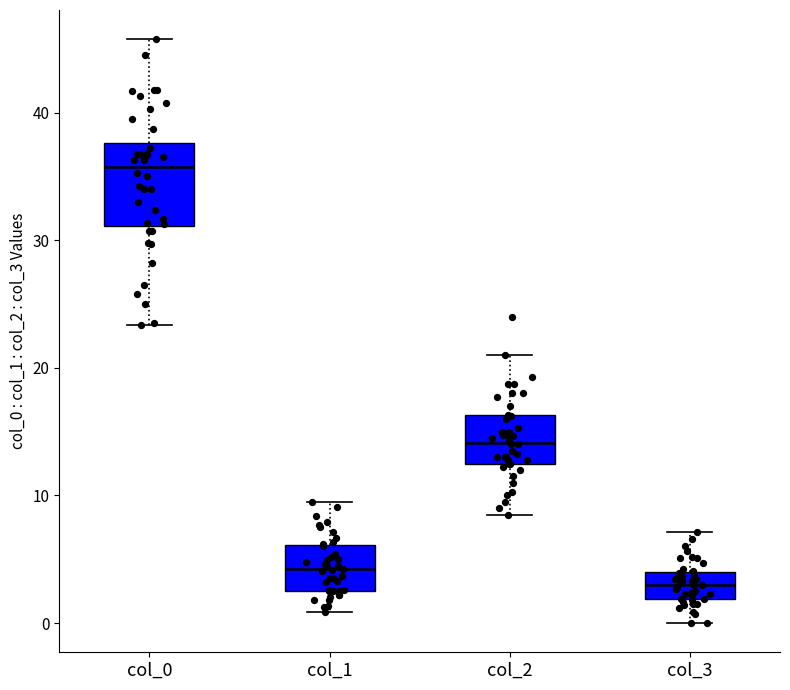

Reading left to right, transcribe this box plot: for each box, give where its median line is, the range the box spans, and where its two whiskers end, as read against the y-axis. The values are not printed on the chart, so give them approximately, as read against the axis.

col_0: median 36, box 31 to 38, whiskers 23 to 46
col_1: median 4, box 2 to 6, whiskers 1 to 9
col_2: median 14, box 13 to 16, whiskers 9 to 21
col_3: median 3, box 2 to 4, whiskers 0 to 7